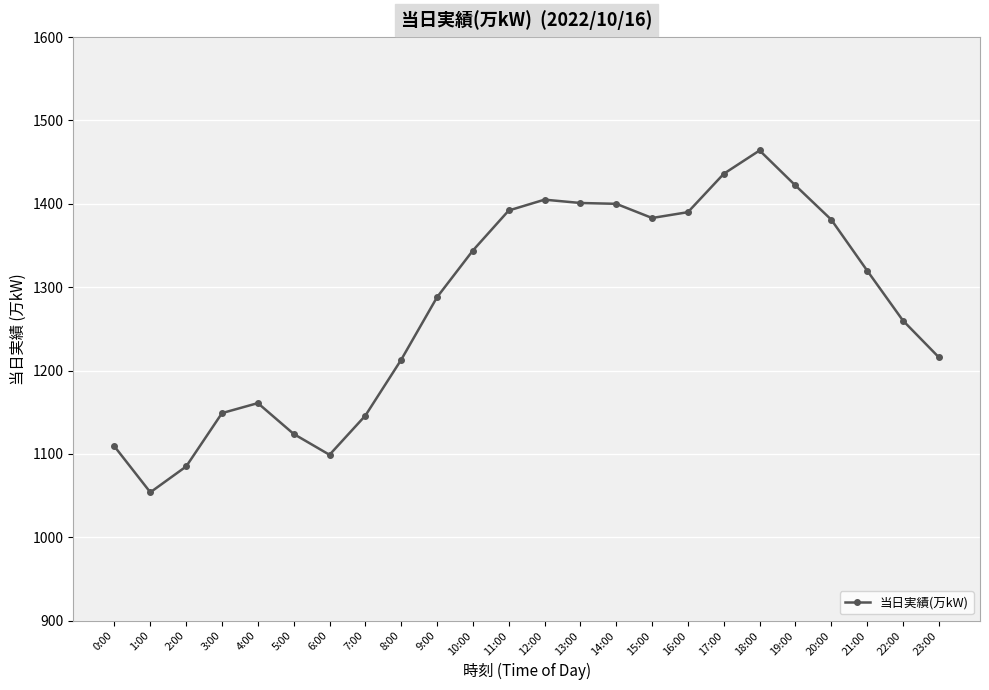

The chart shows a value of 597 at 18:00. True or false?

False